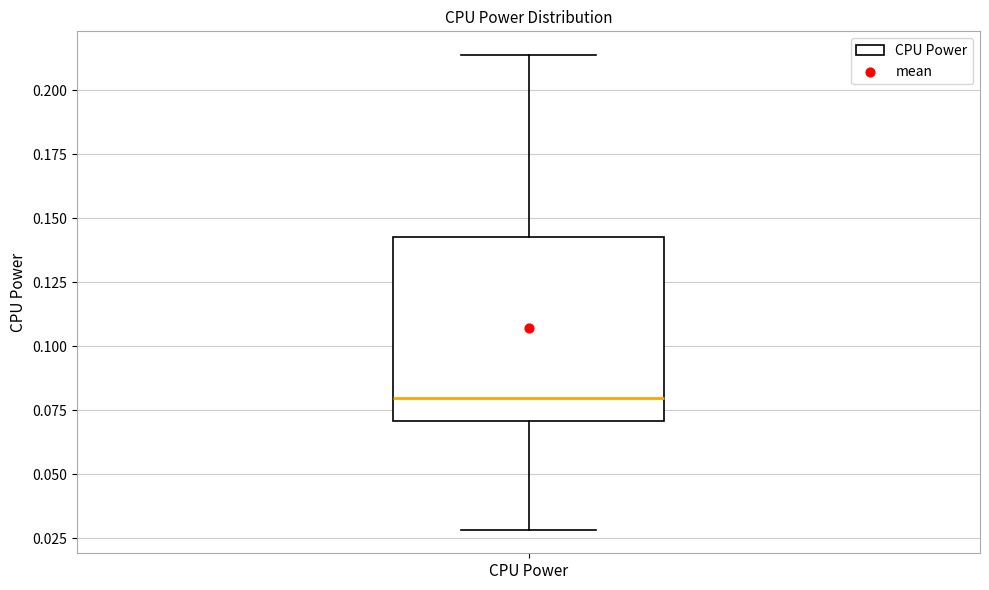

Where is the upper edge of the box for CPU Power on the y-axis? The values are not printed on the chart, so give them approximately, as read against the axis.

0.145